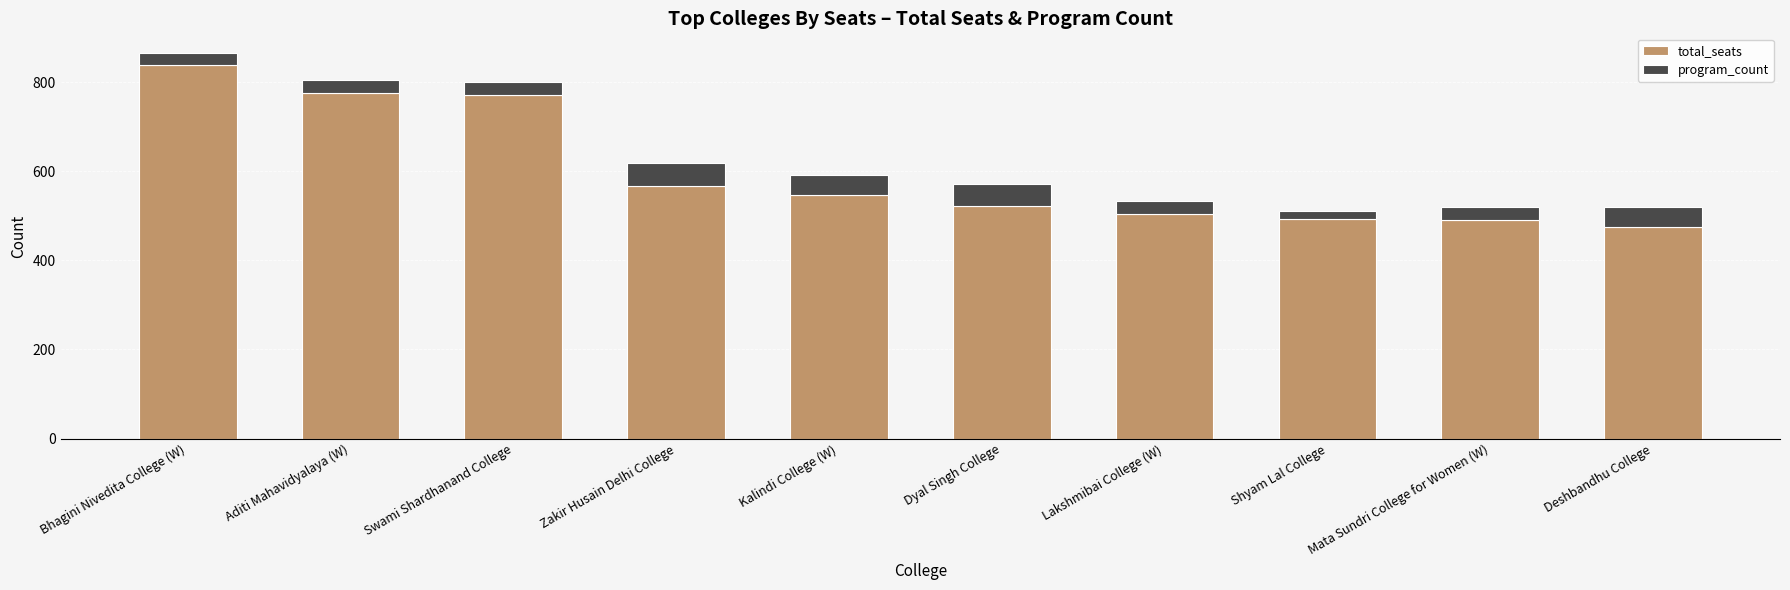

What is the total value across all series at Swami Shardhanand College?

801